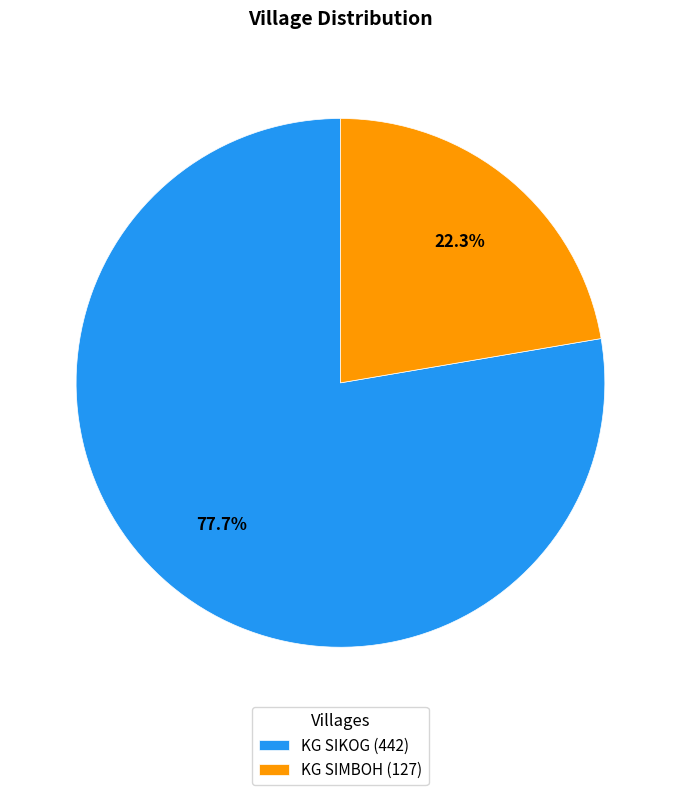

Do KG SIKOG and KG SIMBOH together represent more than half of the pie?

Yes